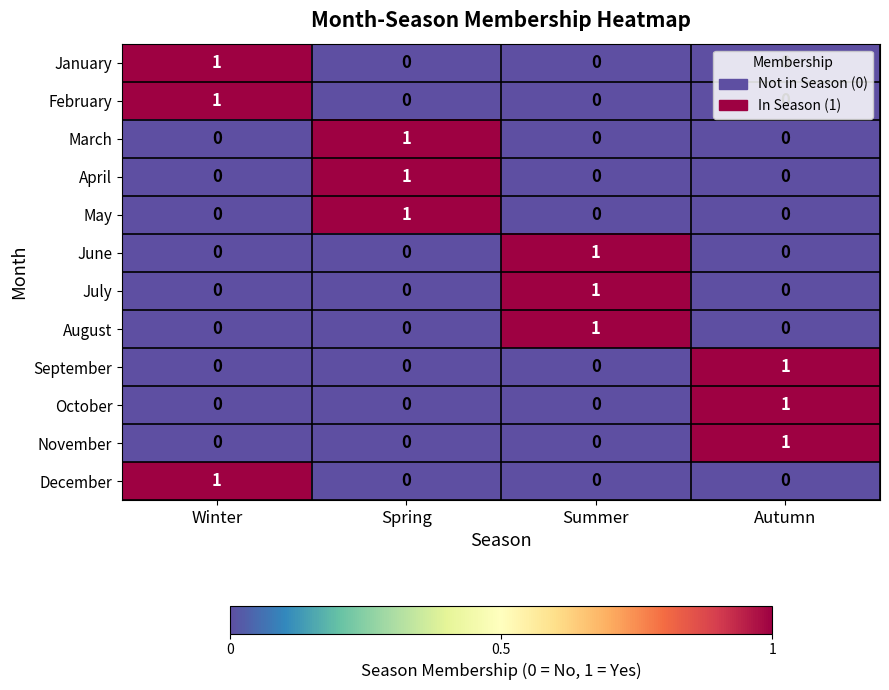

True or false: July has a value of 0 at Winter.

True